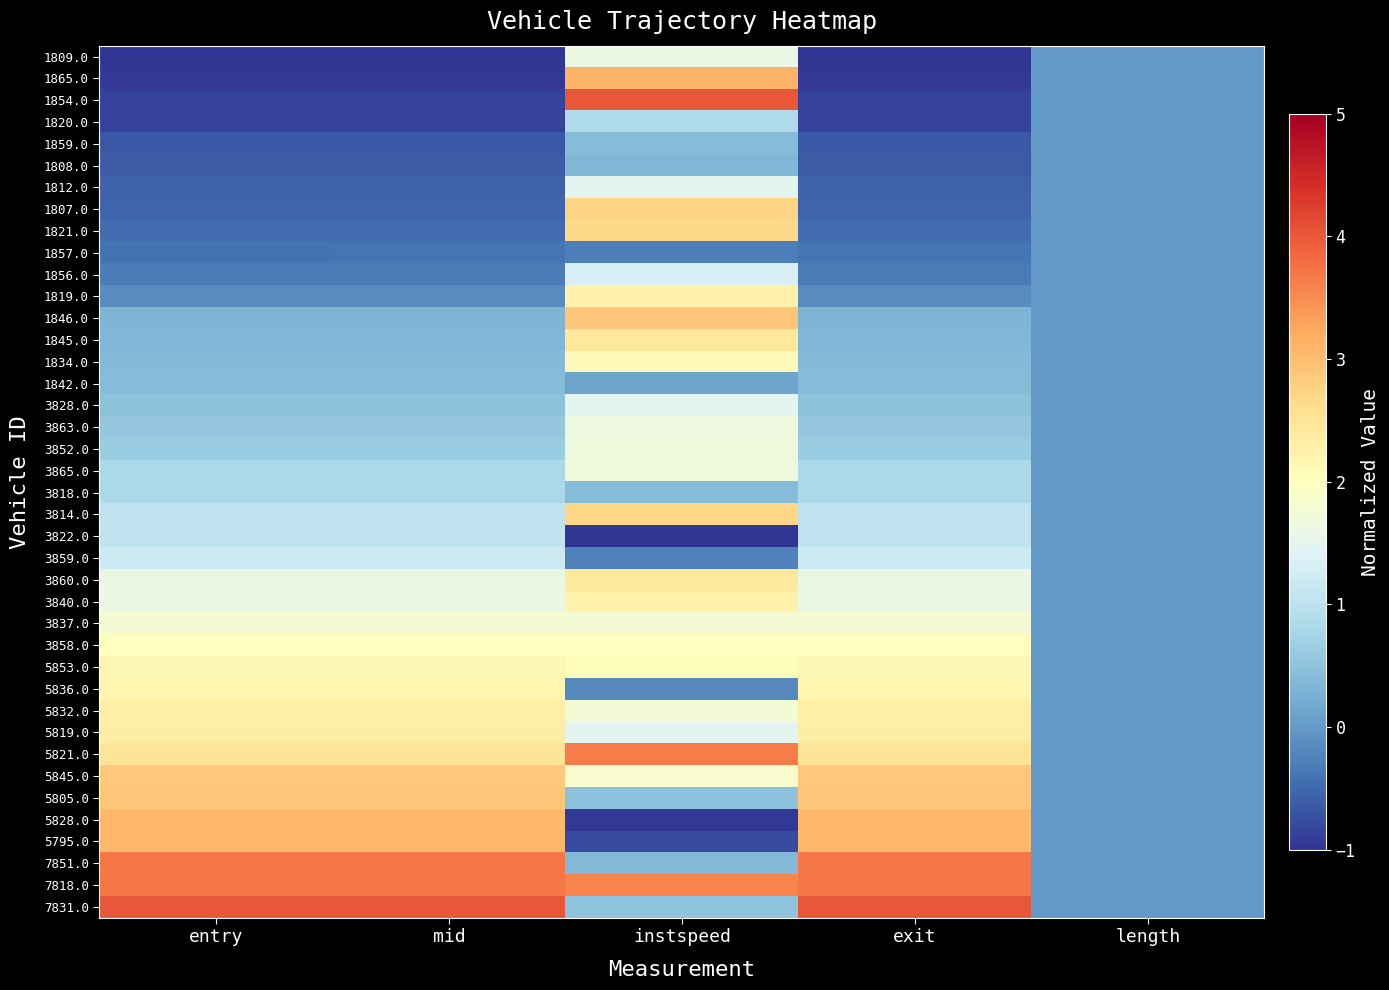

What is the greatest value displayed?

4.0